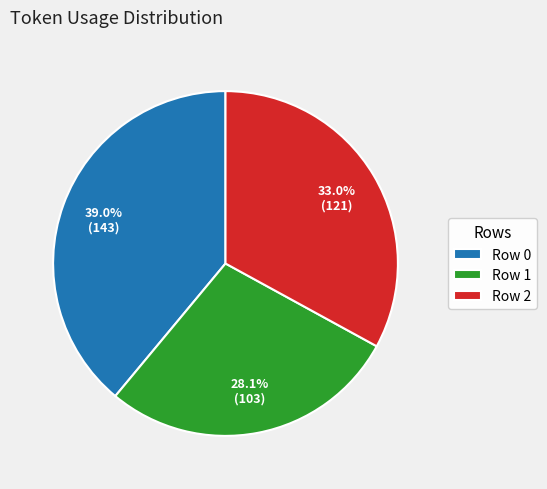

True or false: Row 0 accounts for 39% of the total.

True